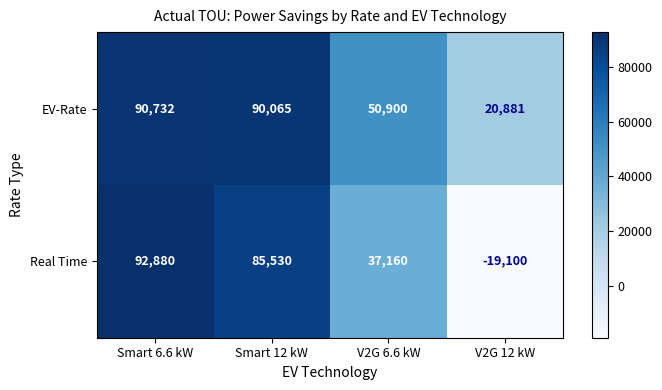

What is the average value of the Real Time series?

49118